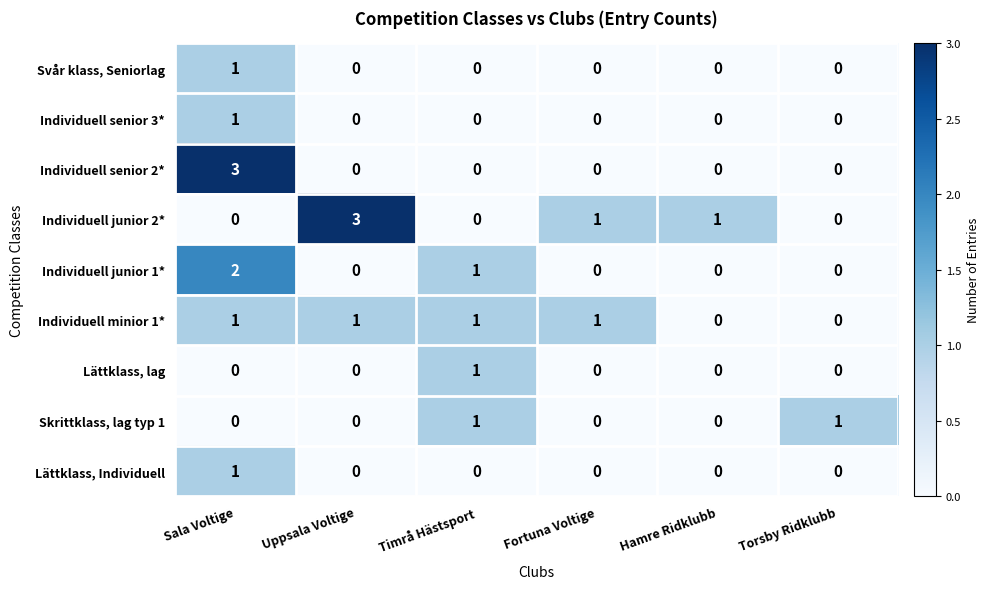

At which category is the sum across all series the highest?

Sala Voltige